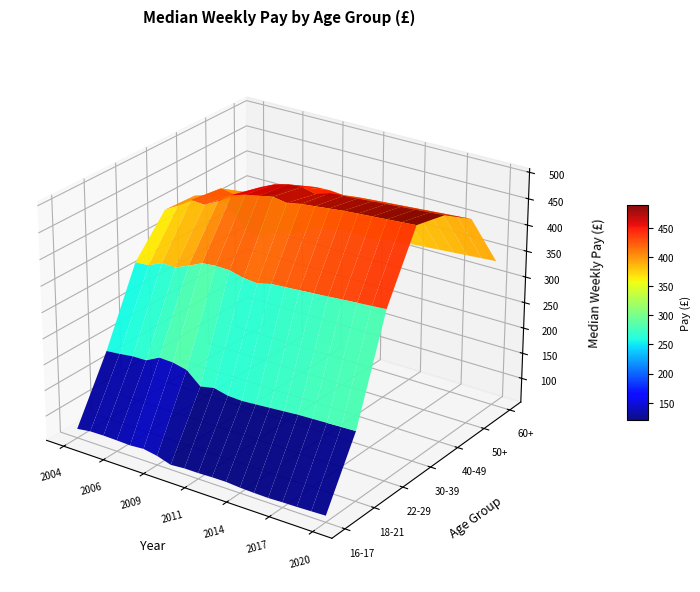

The 18-21 series shows 104.9 at 15. True or false?

False